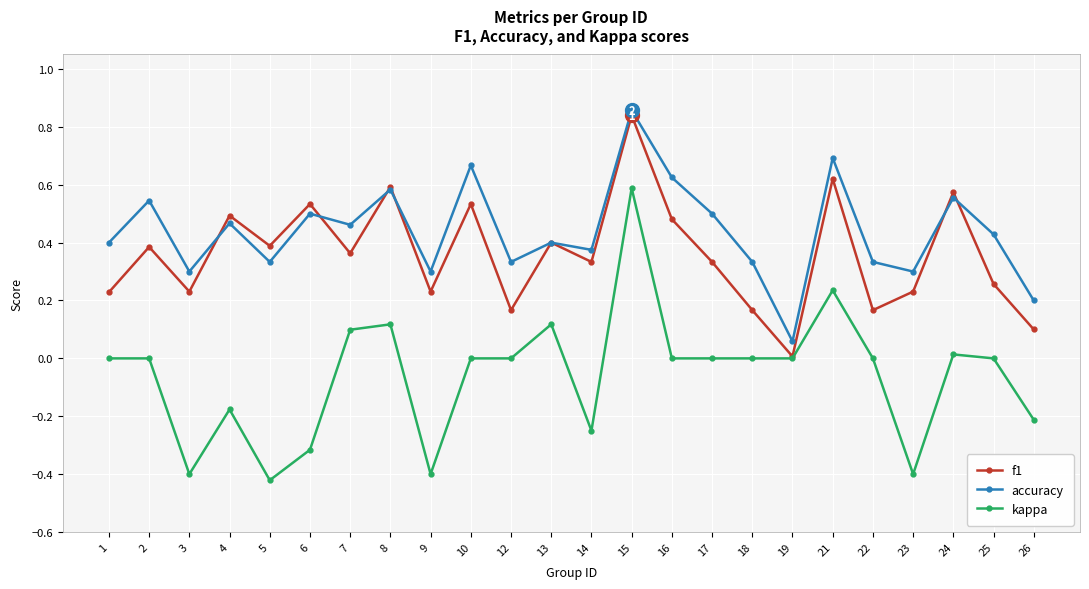

Rank the series by their average value, from highest to lowest.

accuracy, f1, kappa